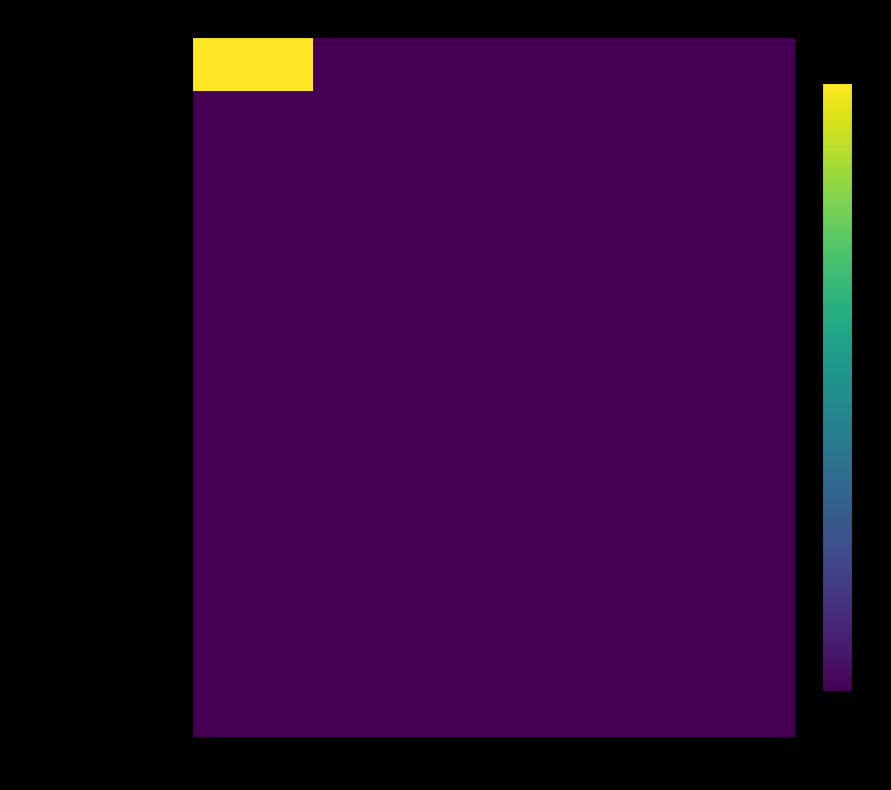

Which series has the largest range (max minus min)?

PatientDVTScoreHeaderId